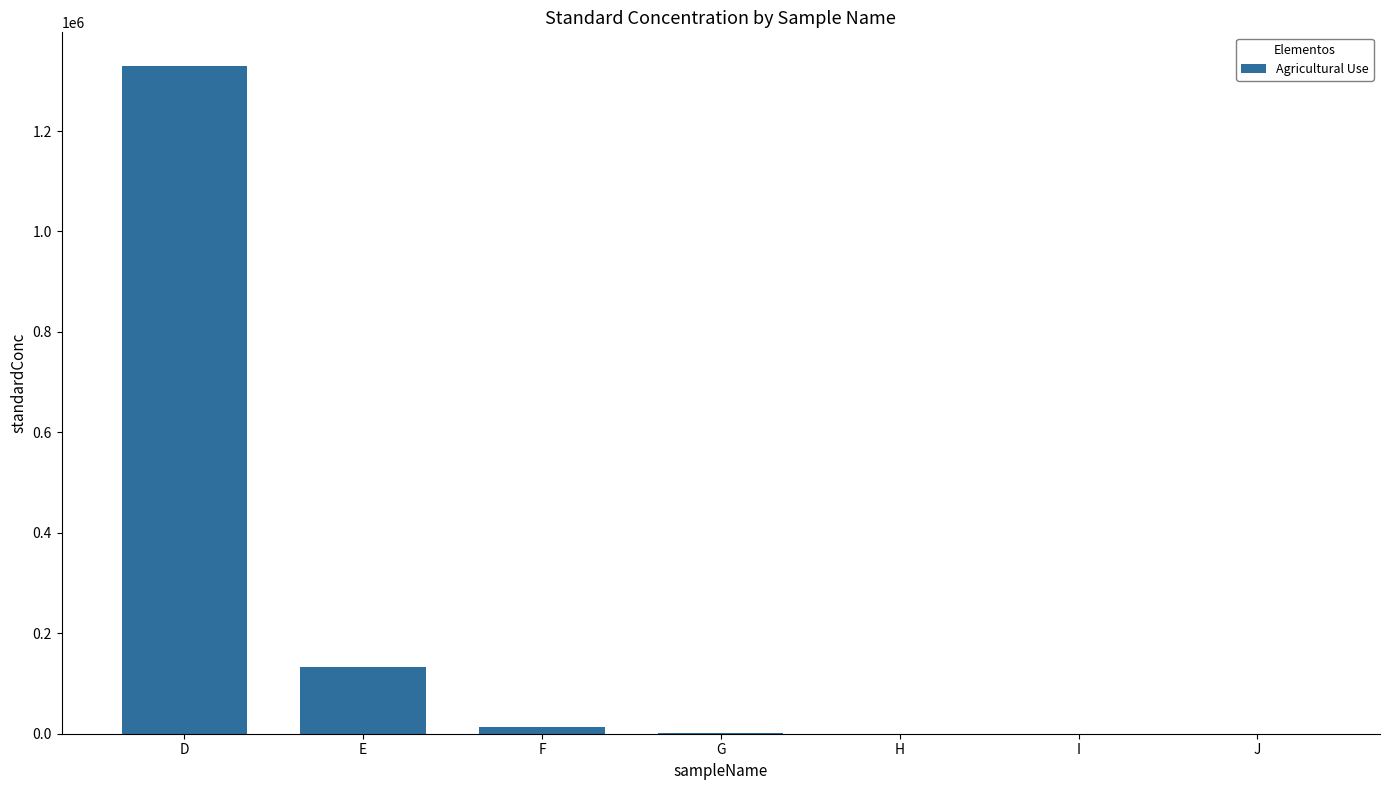

What is the average value?

211111.1